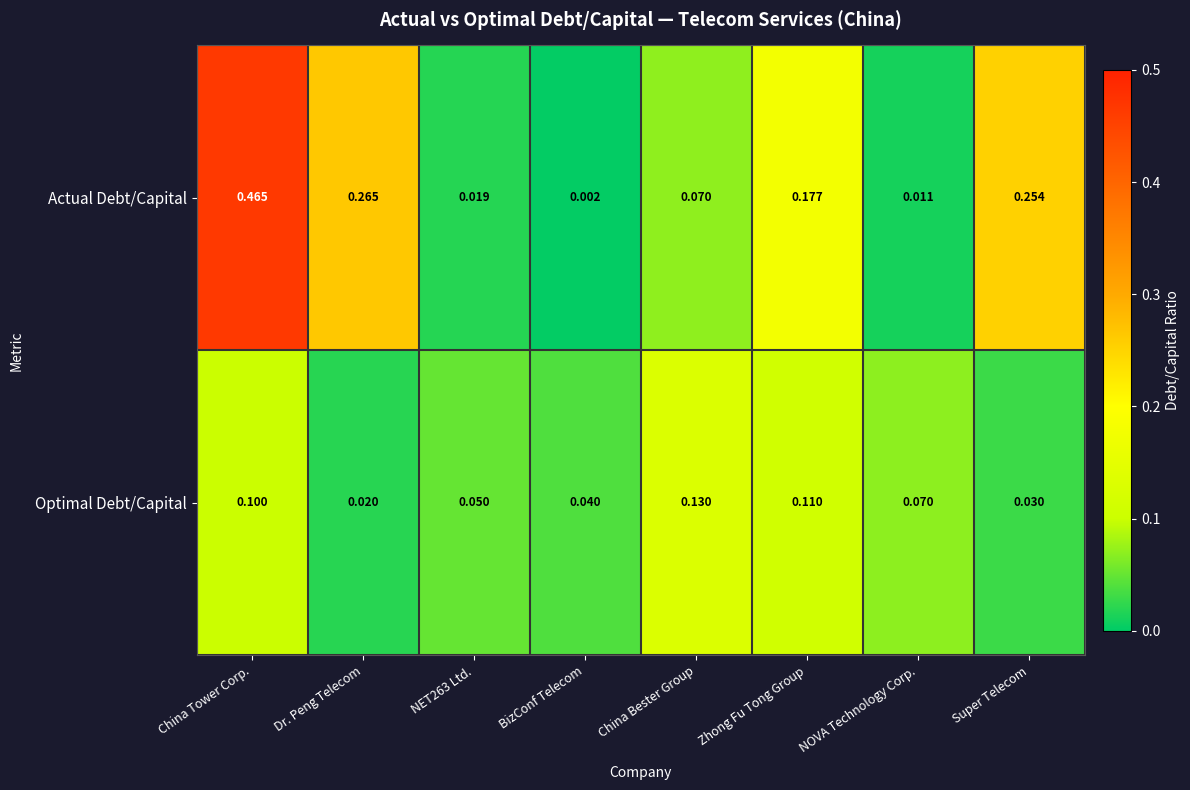

Count the number of categories in the chart.

8